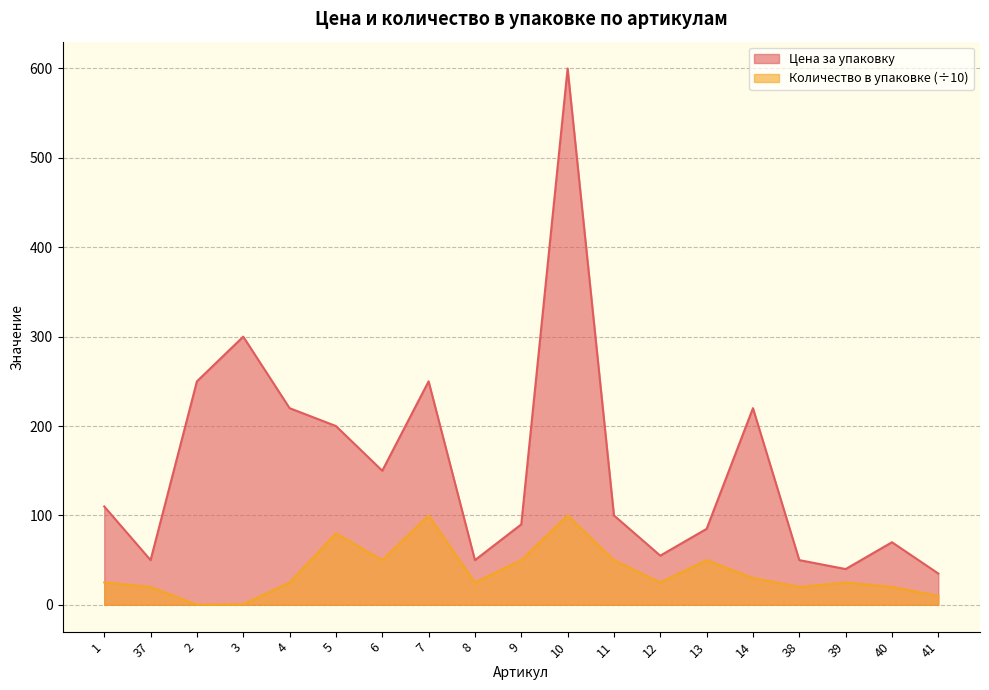

Which series has the largest total across all categories?

Цена за упаковку